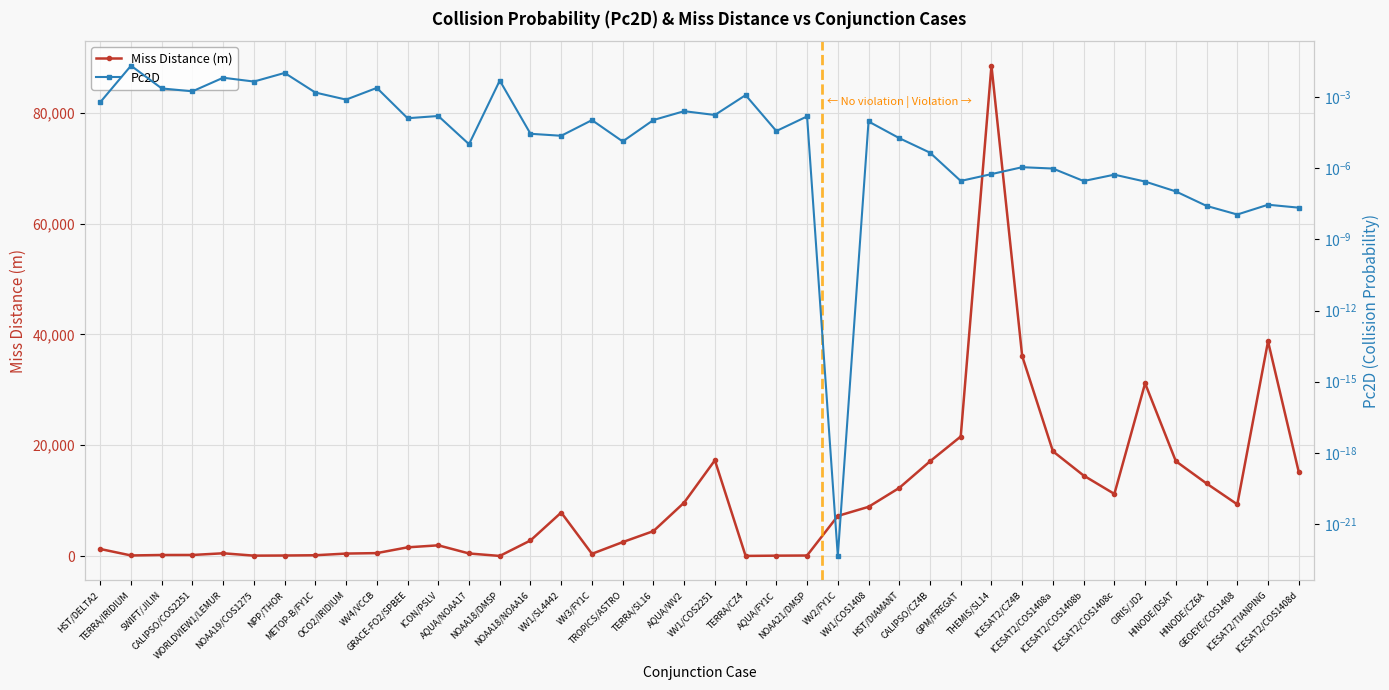

What is the value of the Miss Distance (m) point at the 19th from the left?

4503.5